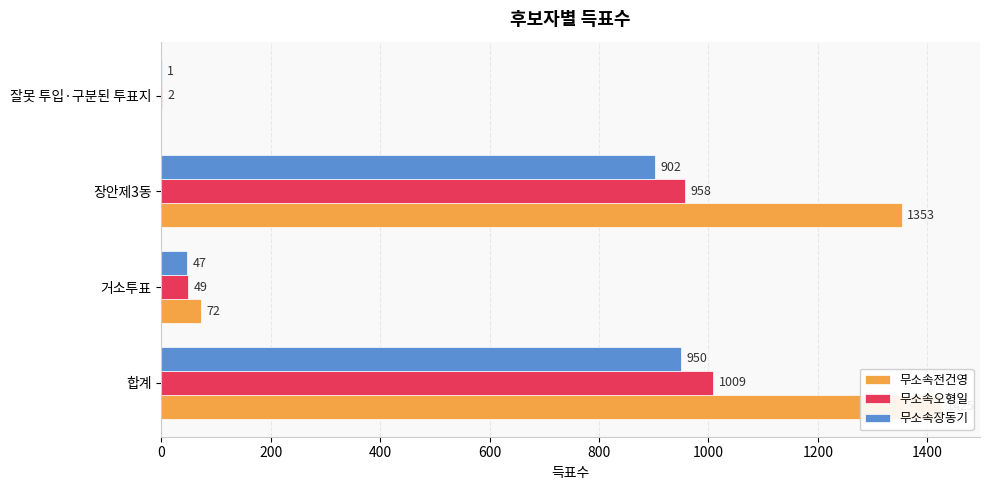

How many values in 무소속전건영 are above zero?

3